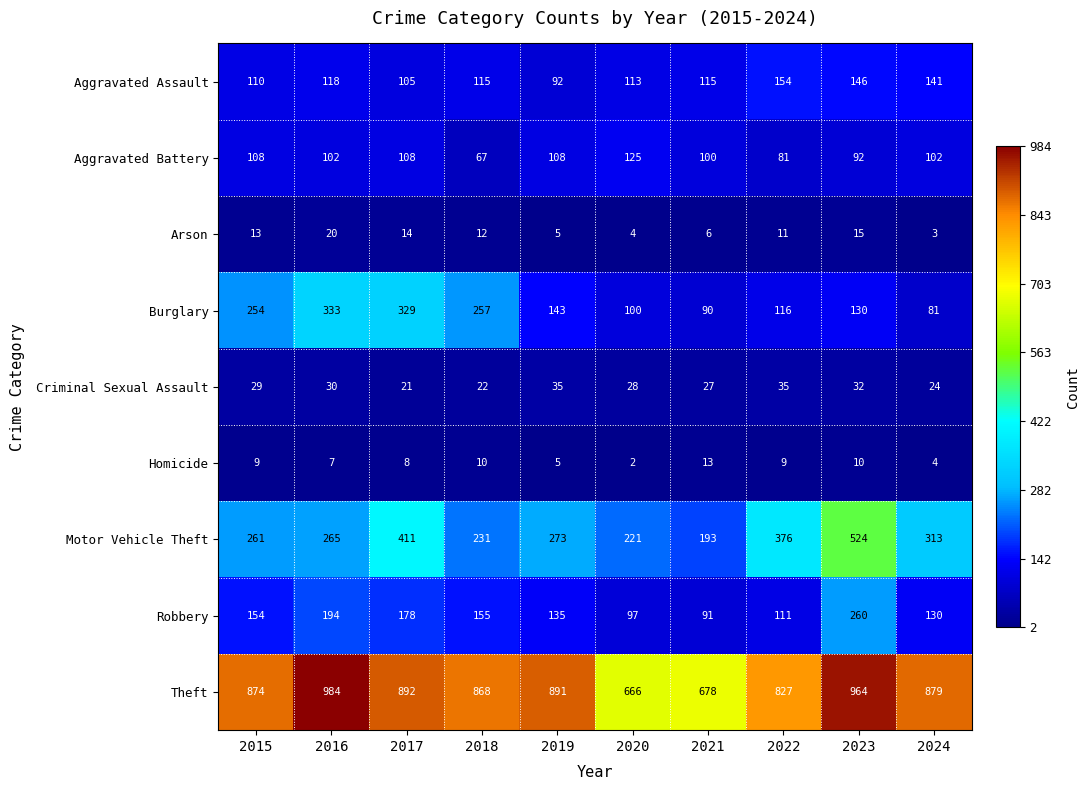

At which category is the sum across all series the highest?

2023